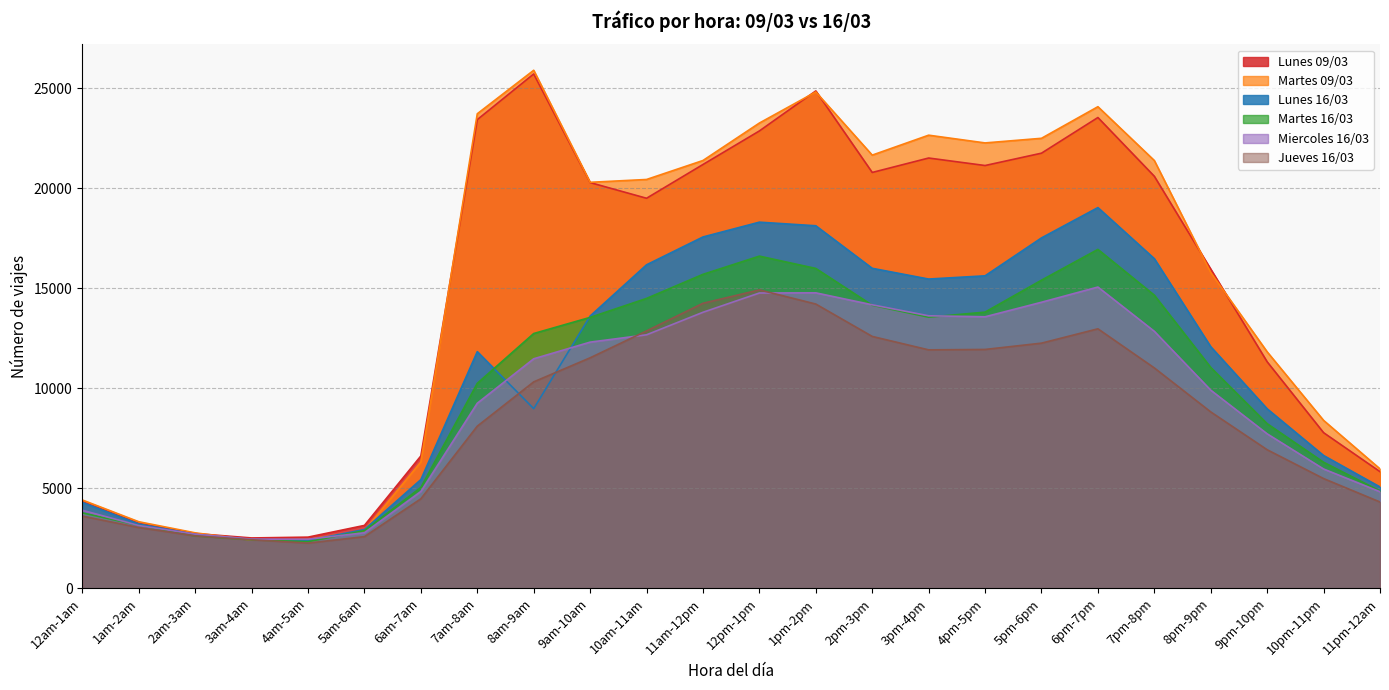

What is the minimum value shown in the chart?

2266